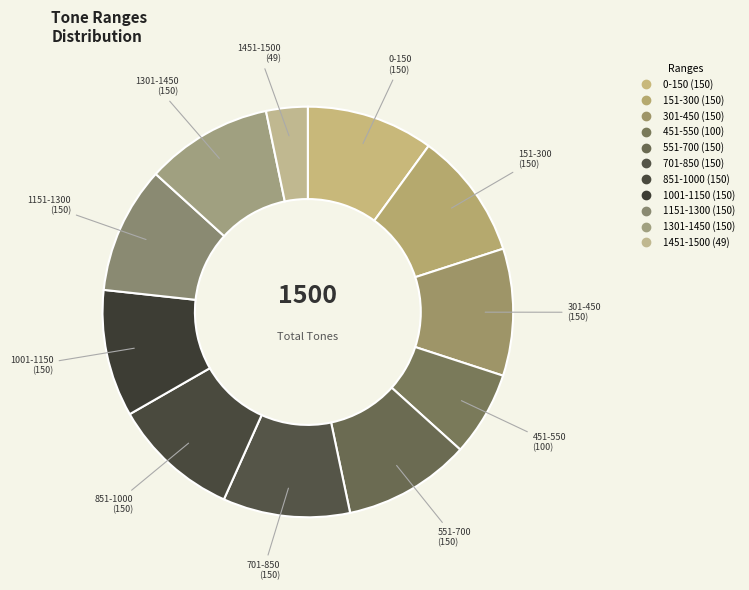

Count the number of slices in the pie.

11